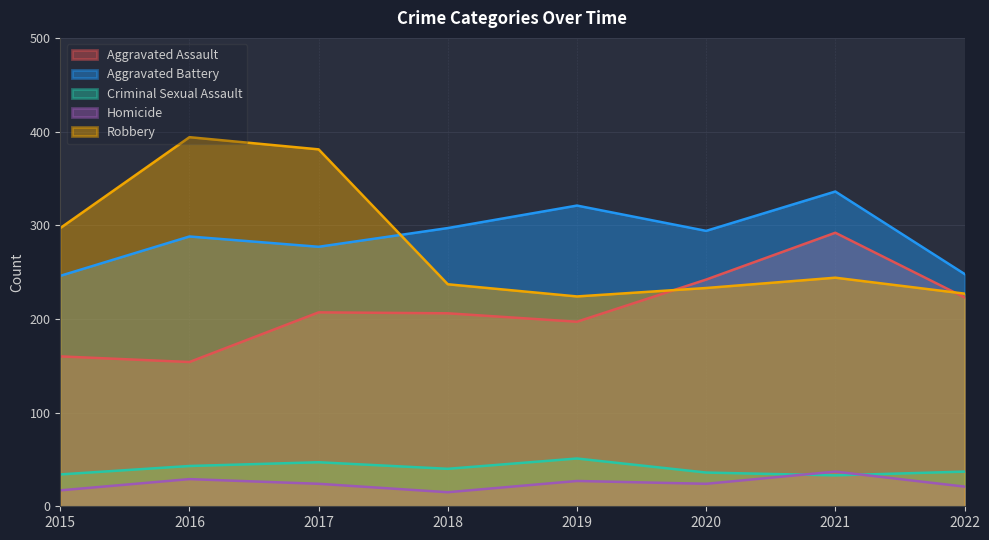

How many lines are shown in the chart?

5